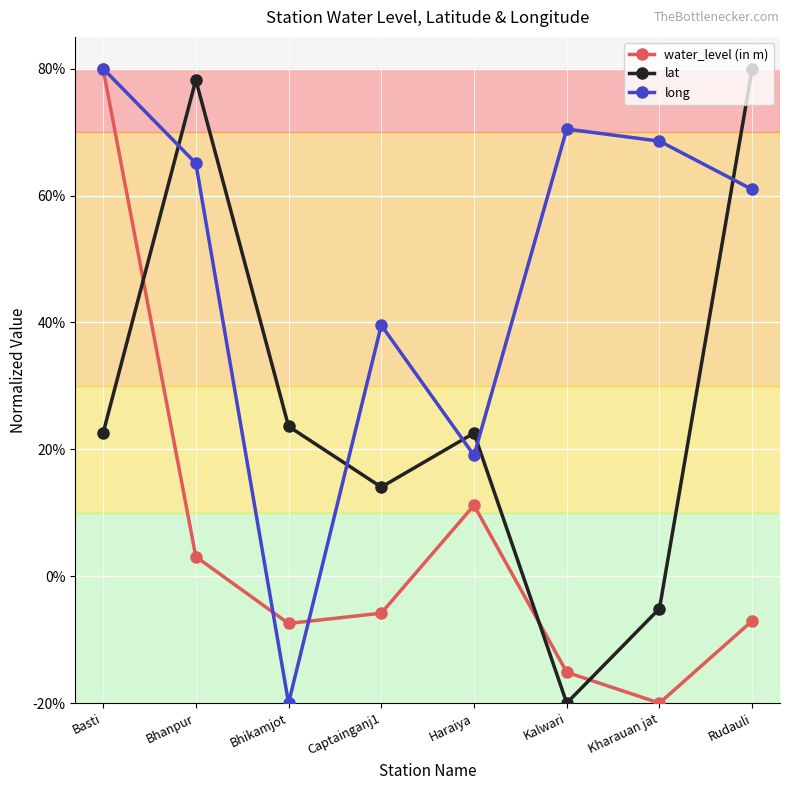

Rank the series by their maximum value, from lowest to highest.

water_level (in m), lat, long